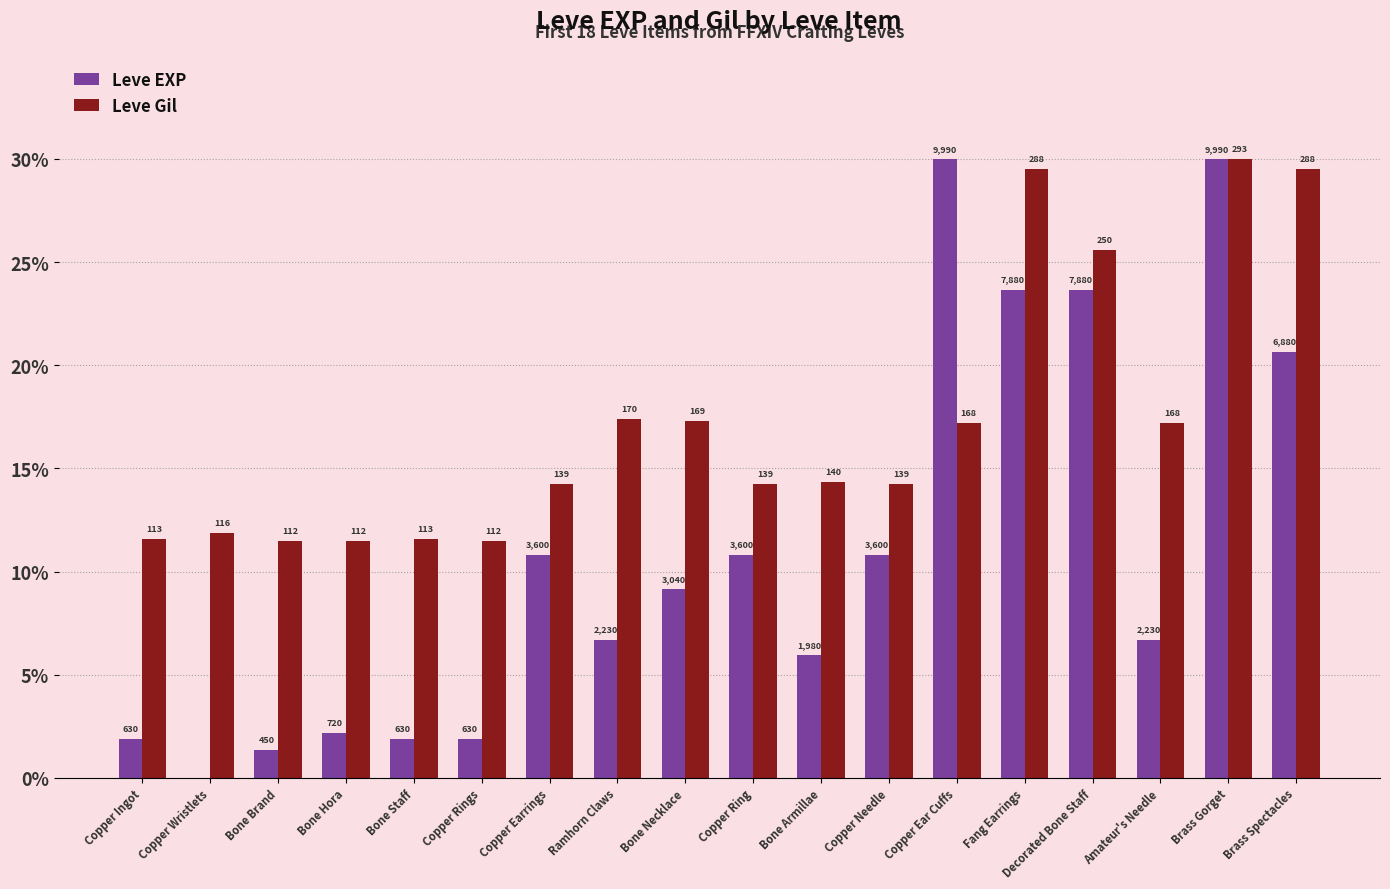

What are all the series names shown in the legend?

Leve EXP, Leve Gil